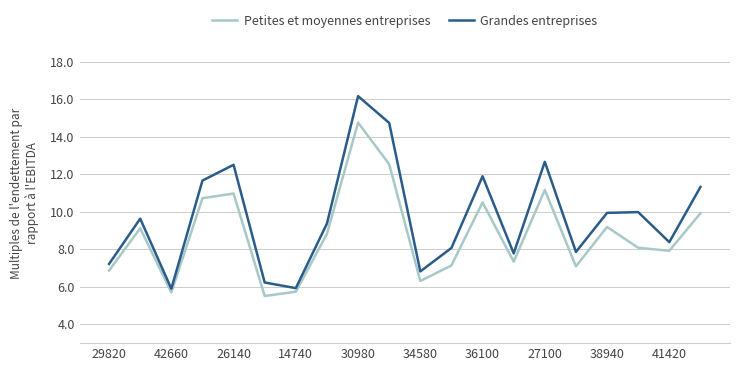

Is this an area chart (filled region under the line)?

No